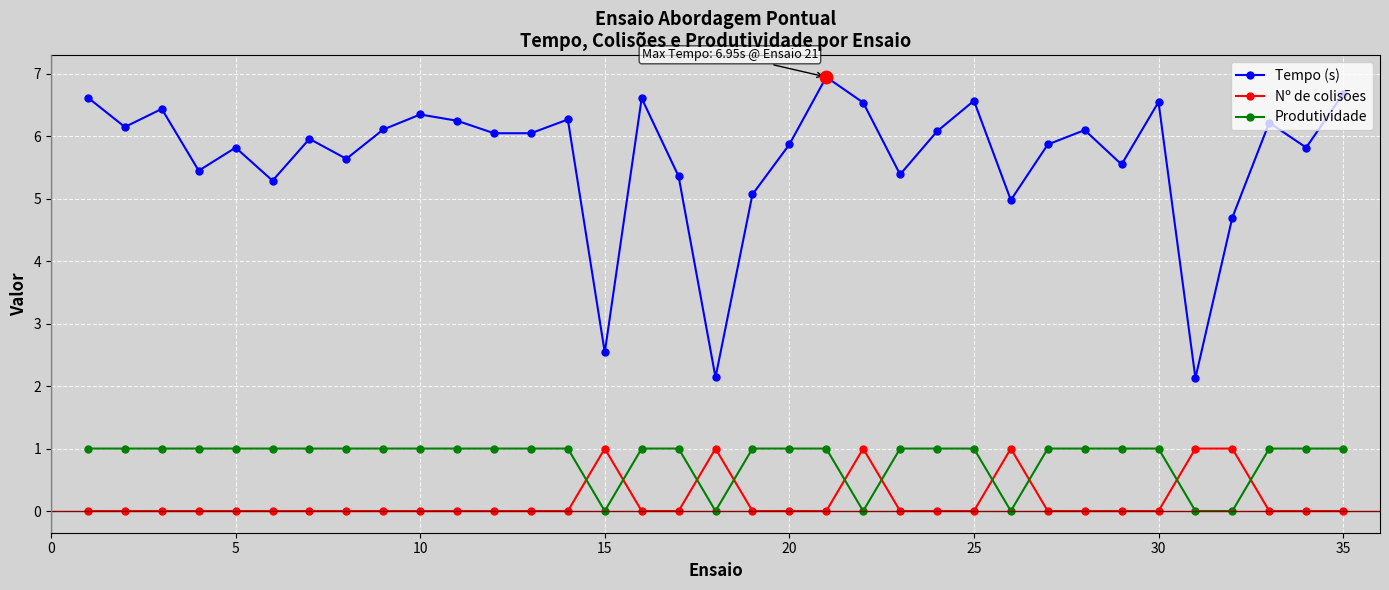

At how many categories does at least one series exceed 1?

35